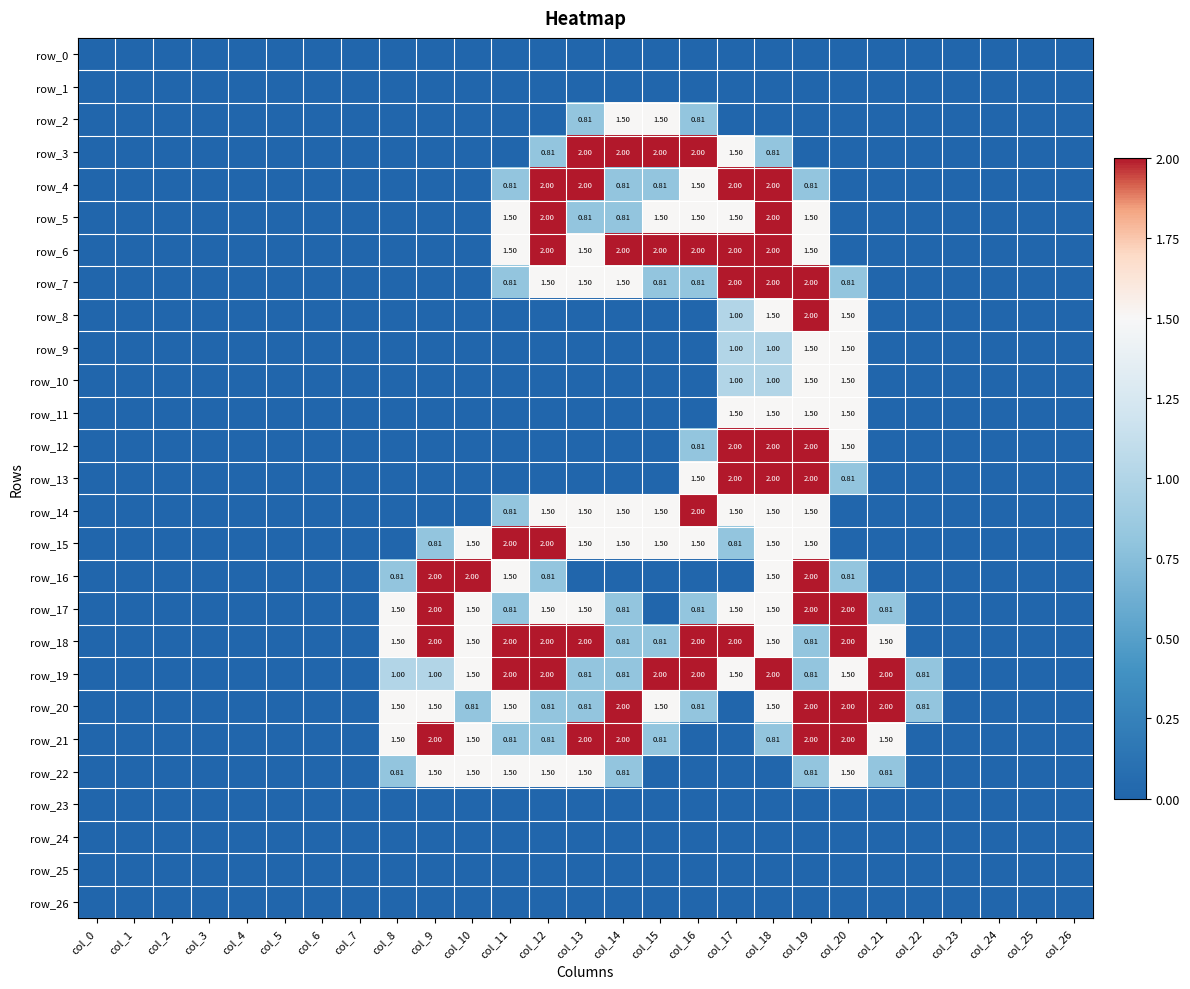

Rank the categories by row_24 value from highest to lowest.

col_0, col_1, col_2, col_3, col_4, col_5, col_6, col_7, col_8, col_9, col_10, col_11, col_12, col_13, col_14, col_15, col_16, col_17, col_18, col_19, col_20, col_21, col_22, col_23, col_24, col_25, col_26